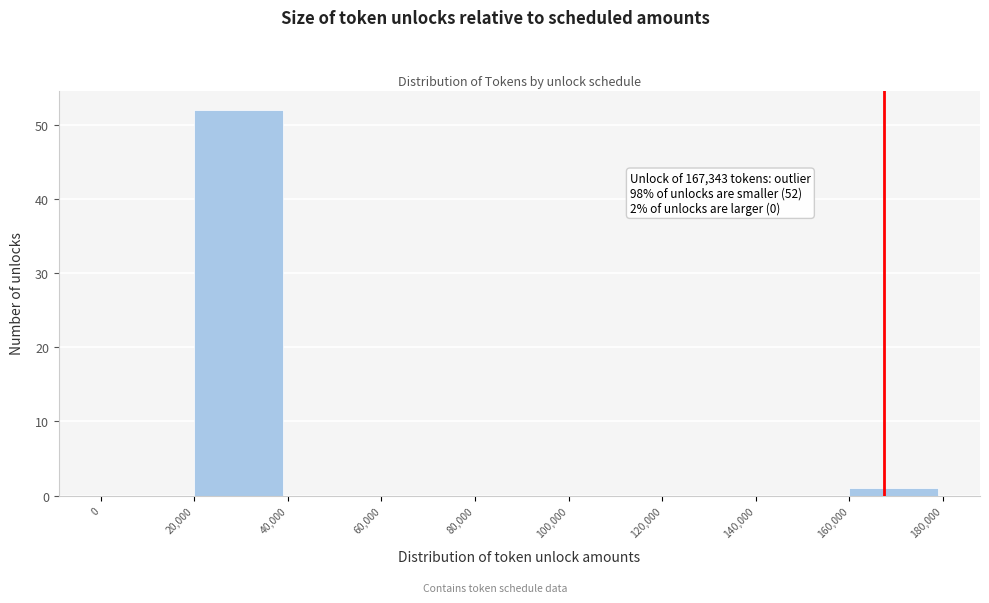

Over which range of the x-axis is the bar tallest?

20,000 to 40,000